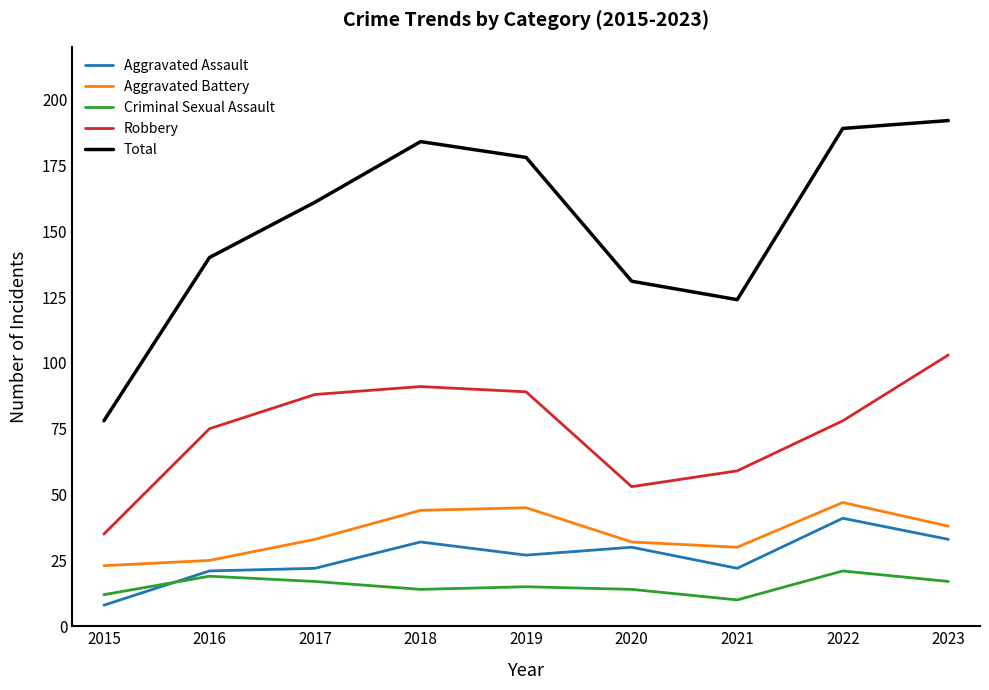

At how many categories does at least one series exceed 8?

9